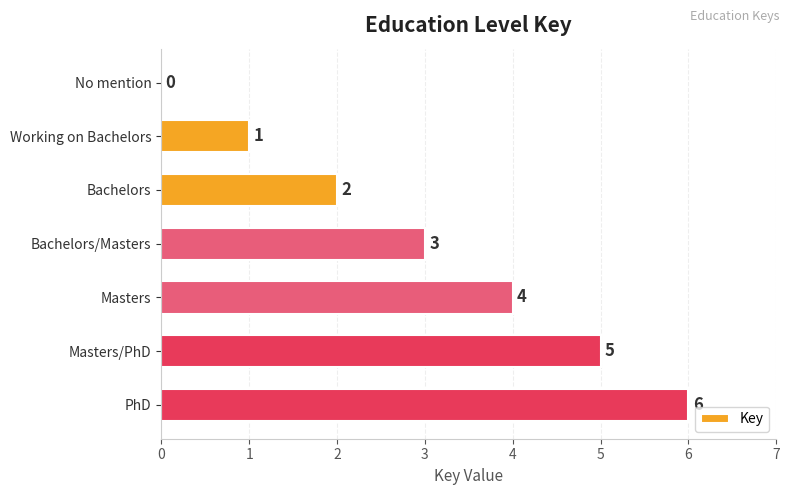

What is the change in value from No mention to Masters/PhD?

+5